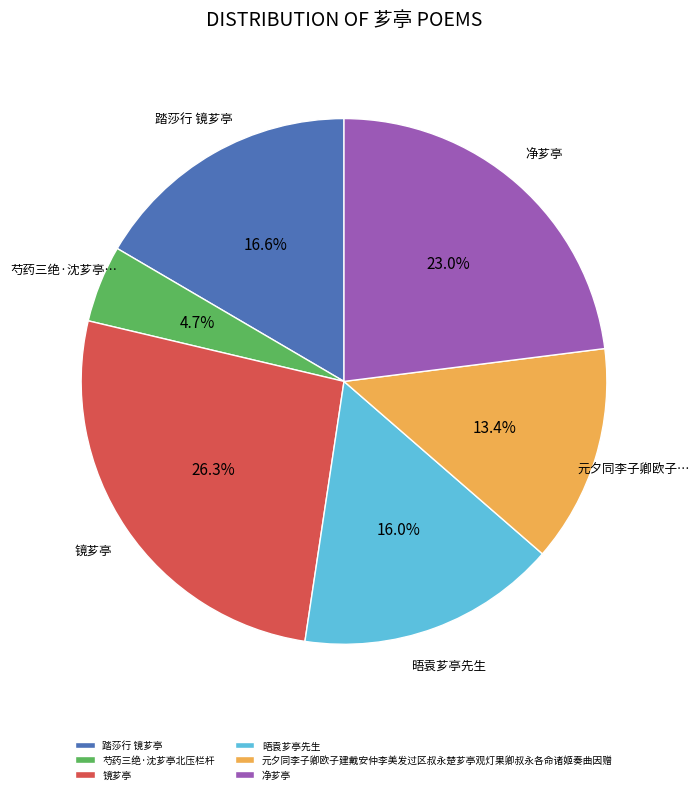

Is there a majority slice in this chart?

No